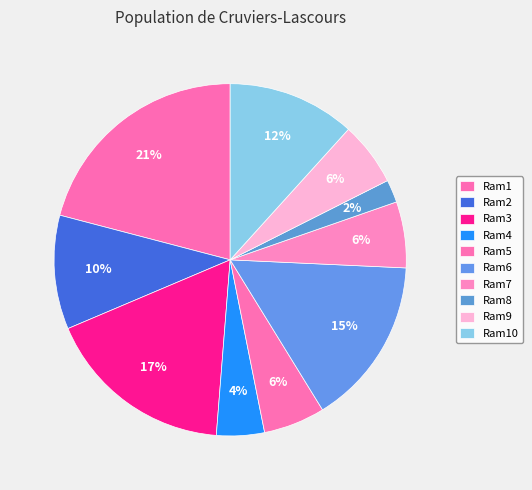

Which category has the biggest portion of the pie?

Ram1